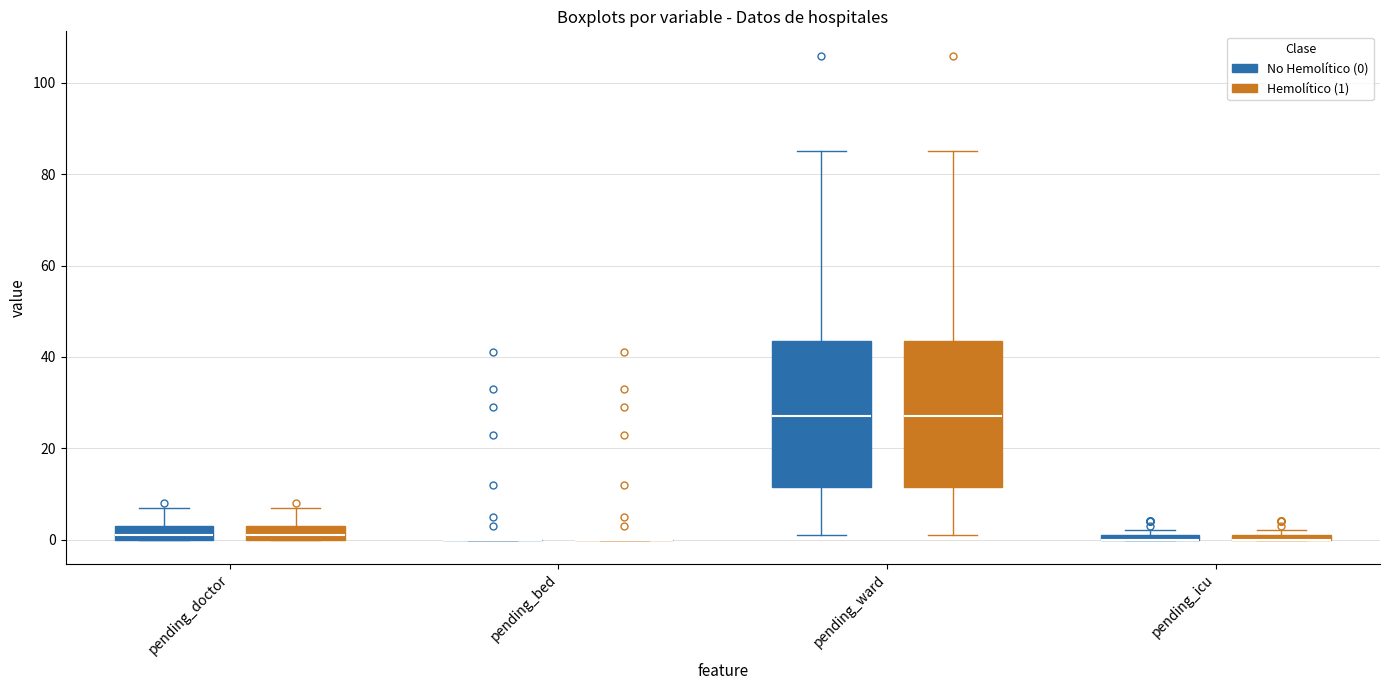

Where does the median line of the box for pending_doctor (Hemolítico (1)) sit on the y-axis? The values are not printed on the chart, so give them approximately, as read against the axis.

2